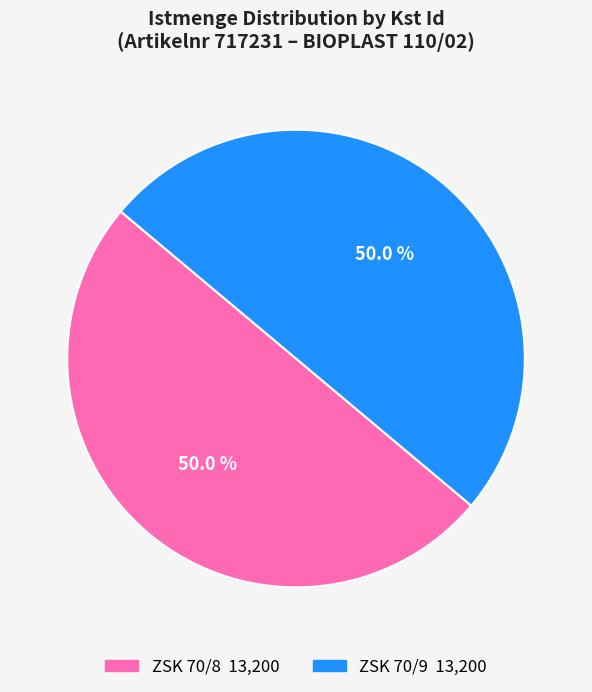

How many segments does this pie chart have?

2